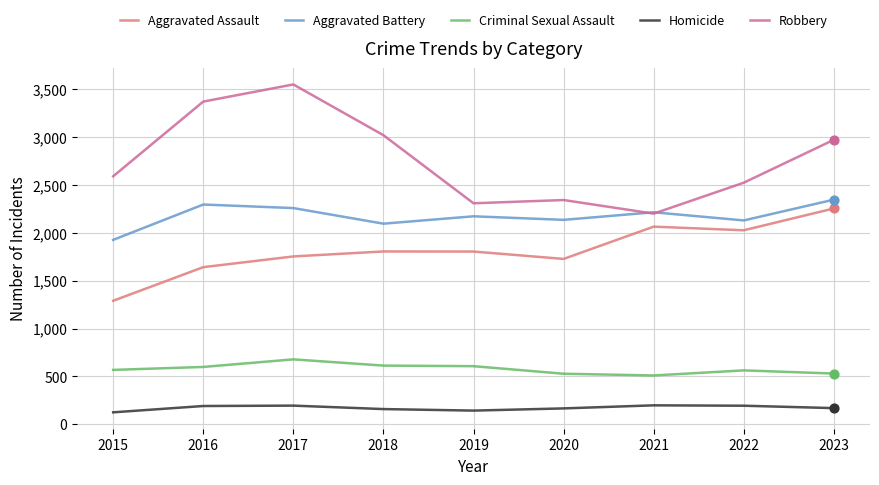

At which category is the sum across all series the highest?

2017